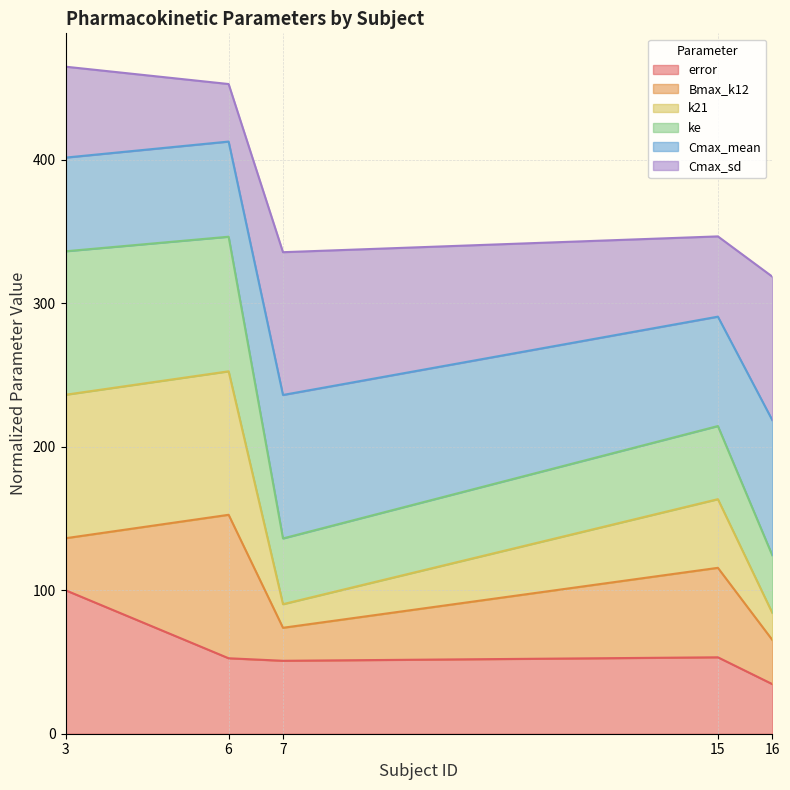

What is the average value of the error series?

58.3